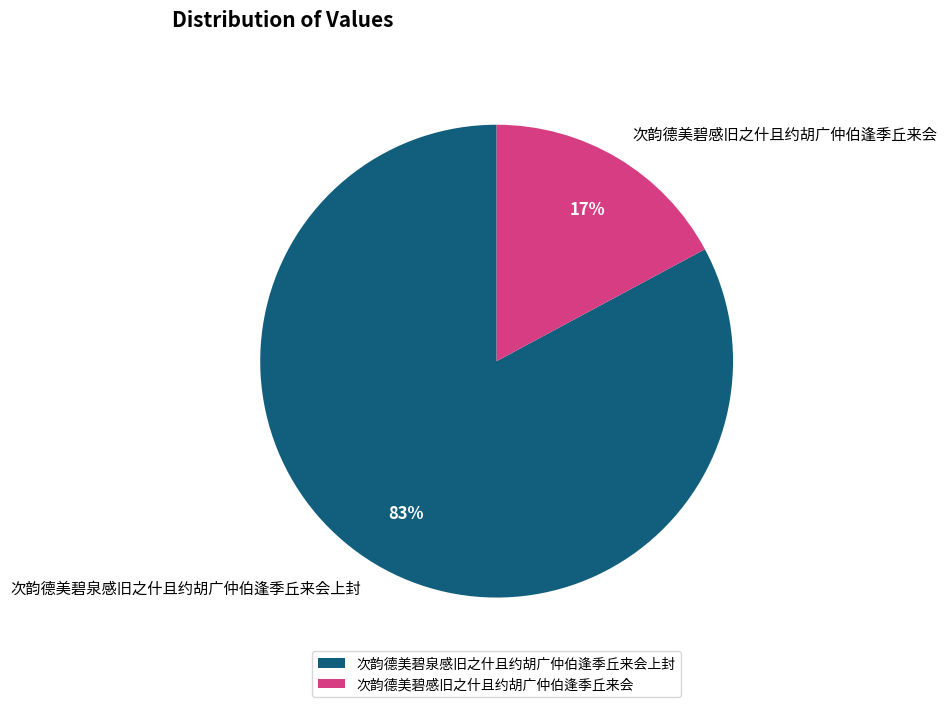

Rank the categories by value from highest to lowest.

次韵德美碧泉感旧之什且约胡广仲伯逢季丘来会上封, 次韵德美碧感旧之什且约胡广仲伯逢季丘来会